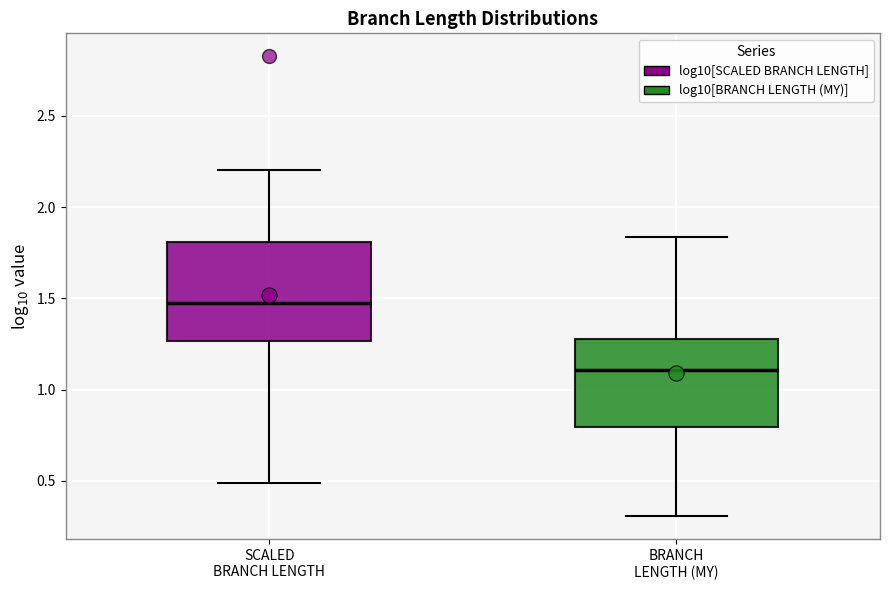

Where is the upper edge of the box for SCALED BRANCH LENGTH on the y-axis? The values are not printed on the chart, so give them approximately, as read against the axis.

1.80